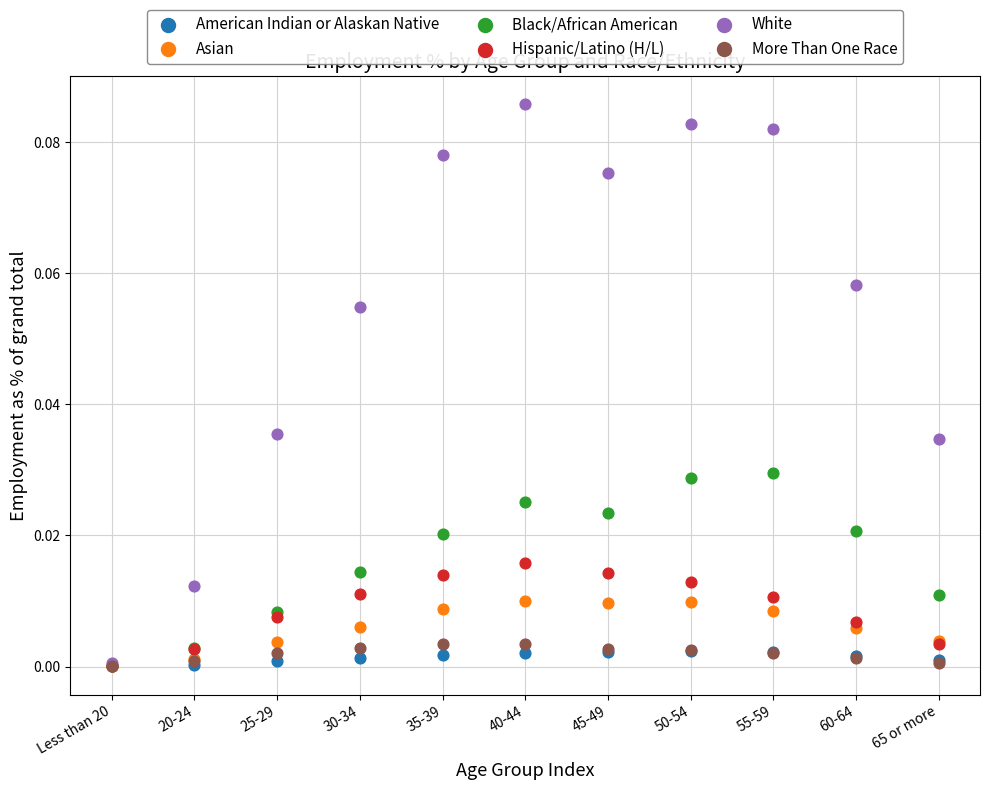

Which series has the widest spread of Y values?

White